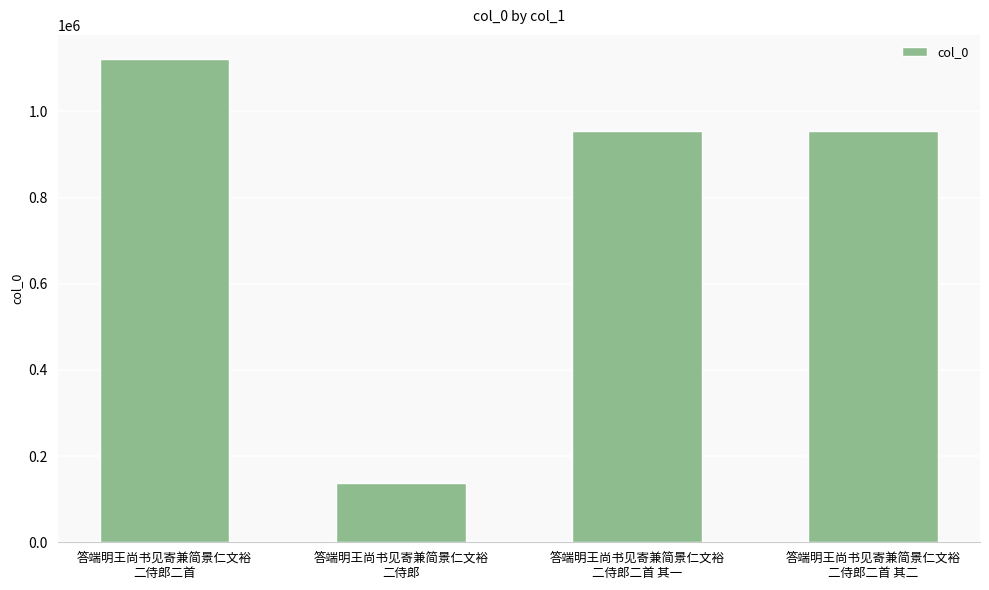

Approximately how many times larger is the value at 答端明王尚书见寄兼简景仁文裕
二侍郎二首 其二 compared to 答端明王尚书见寄兼简景仁文裕
二侍郎?

6.9